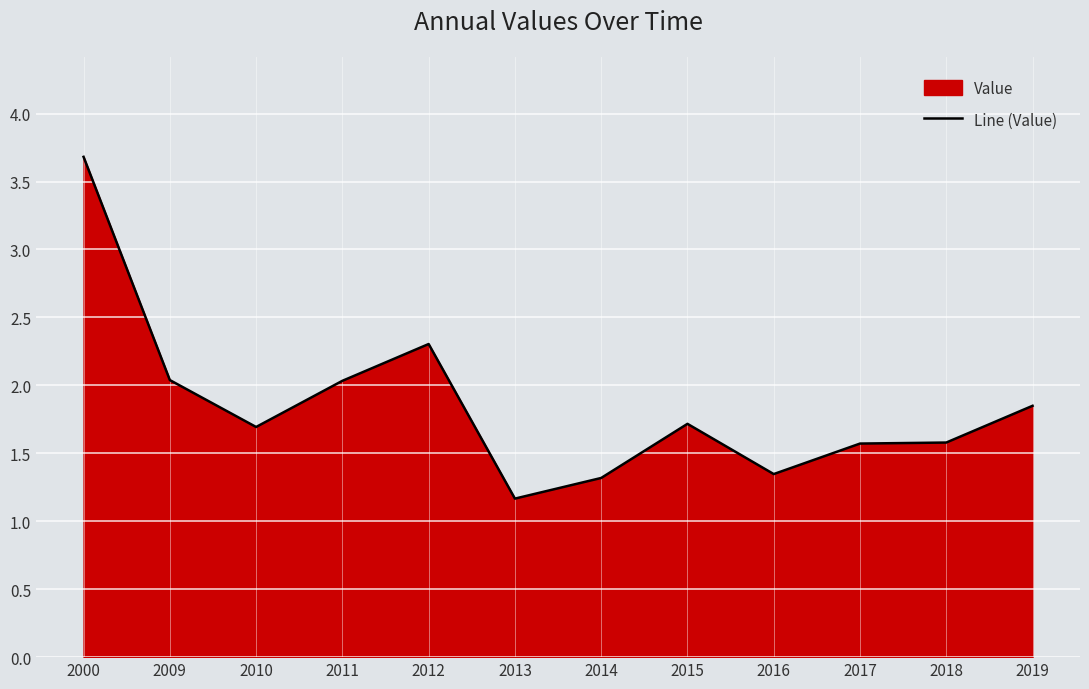

Between 2013 and 2018, which is larger?

2018